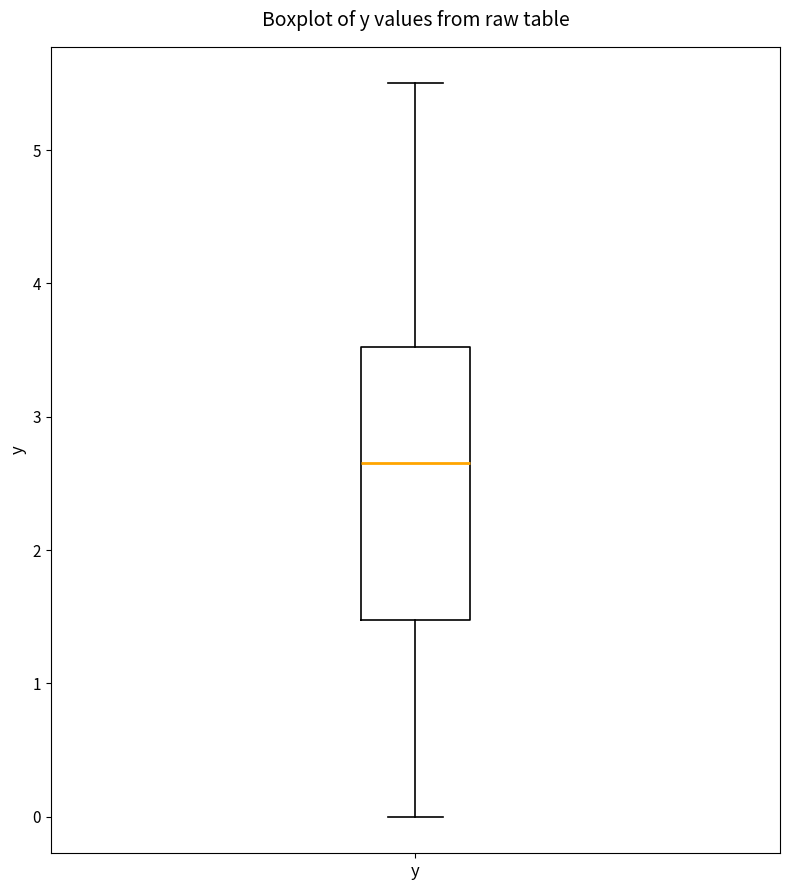

Read this box plot against the y-axis: the position of the median line, the range covered by the box, and the ends of both whiskers. The values are not printed on the chart, so give them approximately, as read against the axis.

median 2.7, box 1.5 to 3.5, whiskers 0.0 to 5.5